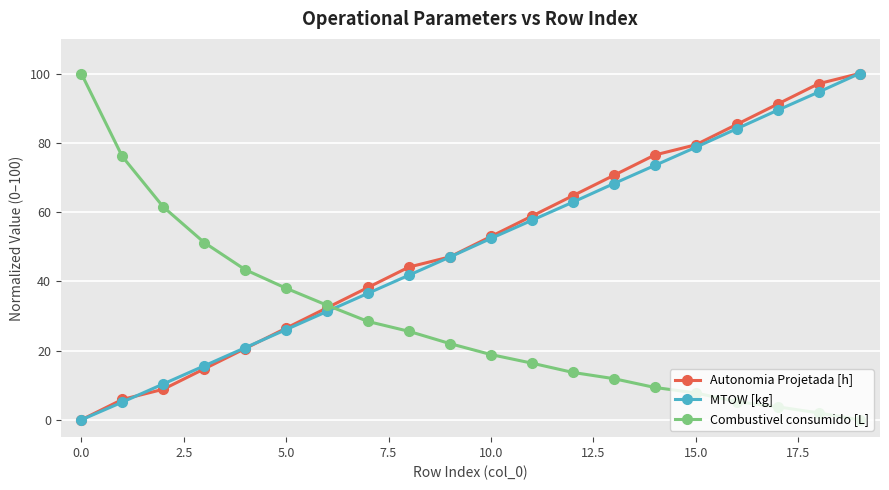

True or false: Combustivel consumido [L] and MTOW [kg] cross at least once.

True